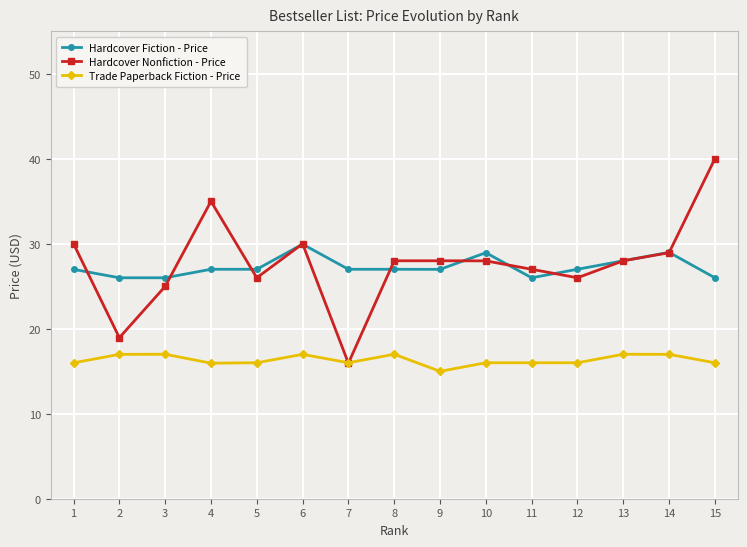

True or false: Hardcover Nonfiction - Price has a value of 15.9 at 7.

True